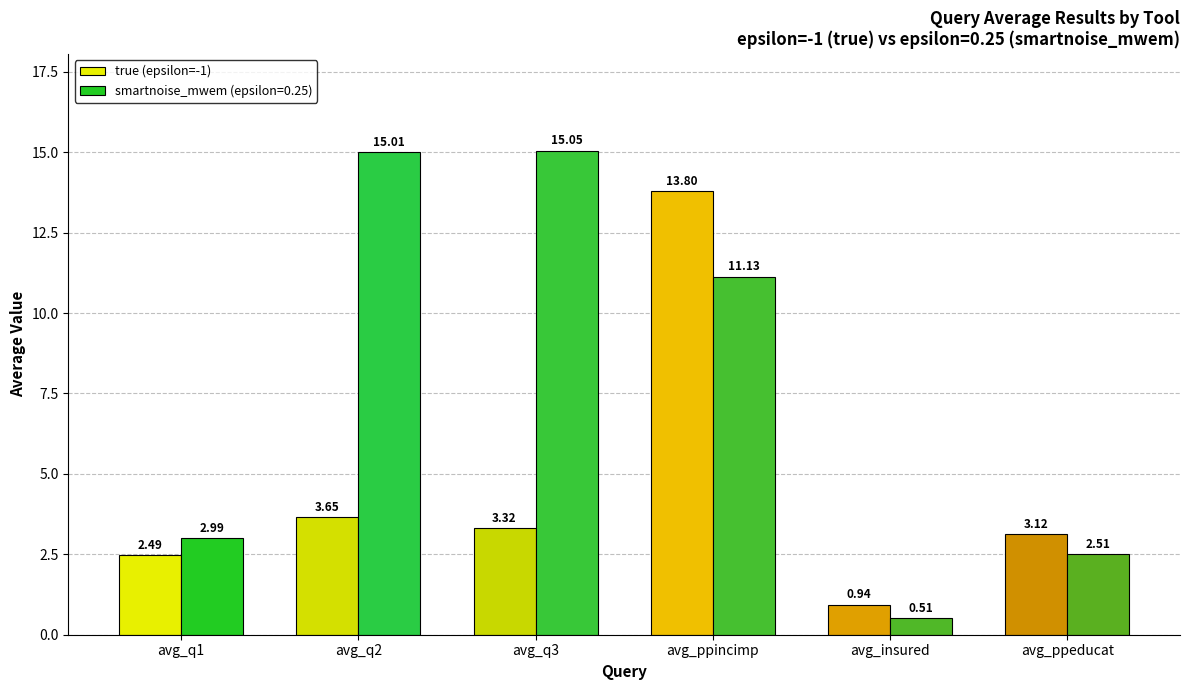

What is the difference between the highest and lowest values at avg_insured?

0.4